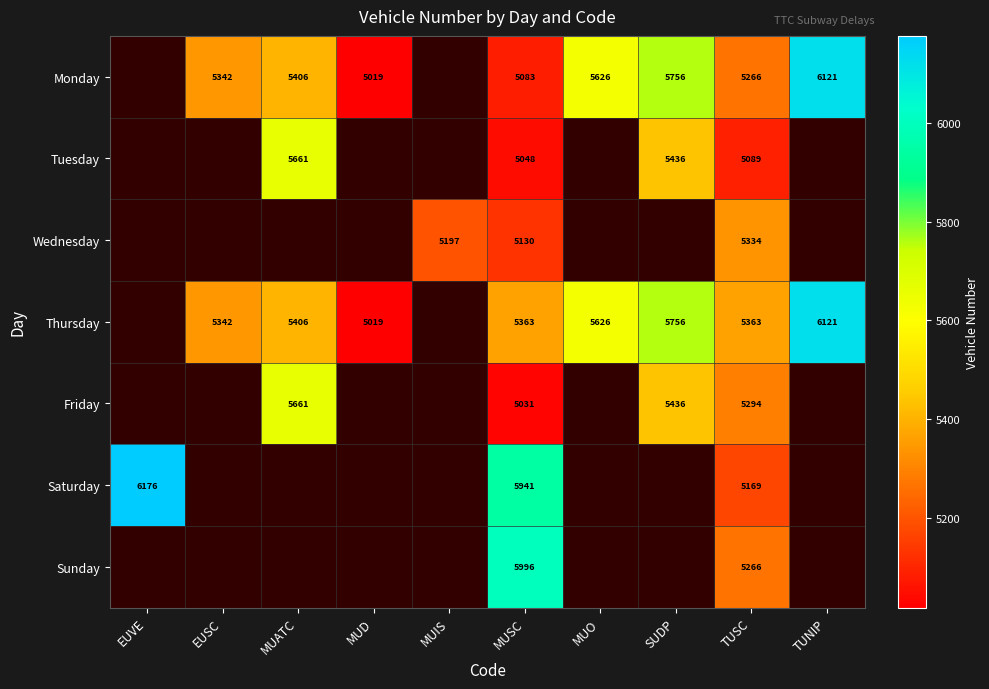

What is the difference between the highest and lowest values at TUSC?

274